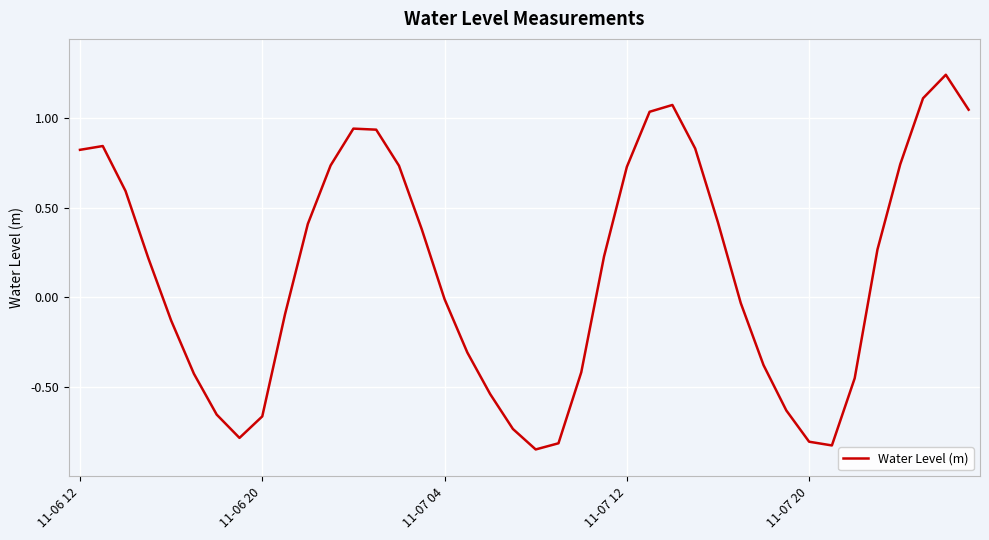

What is the difference between the maximum and minimum values?

2.1